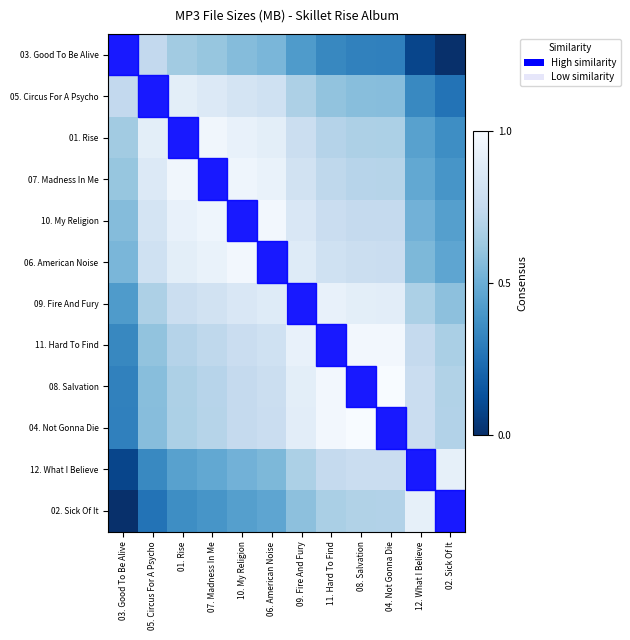

Which label corresponds to the smallest value in the chart?

02. Sick Of It